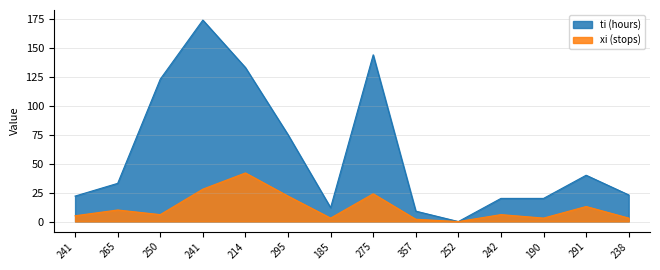

List the series in order of their overall mean, highest first.

ti (hours), xi (stops)